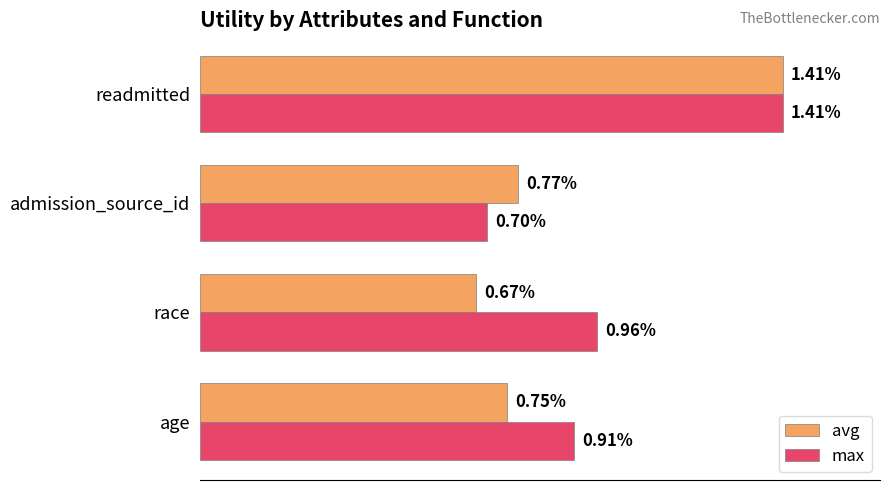

Rank the series by their average value, from lowest to highest.

avg, max